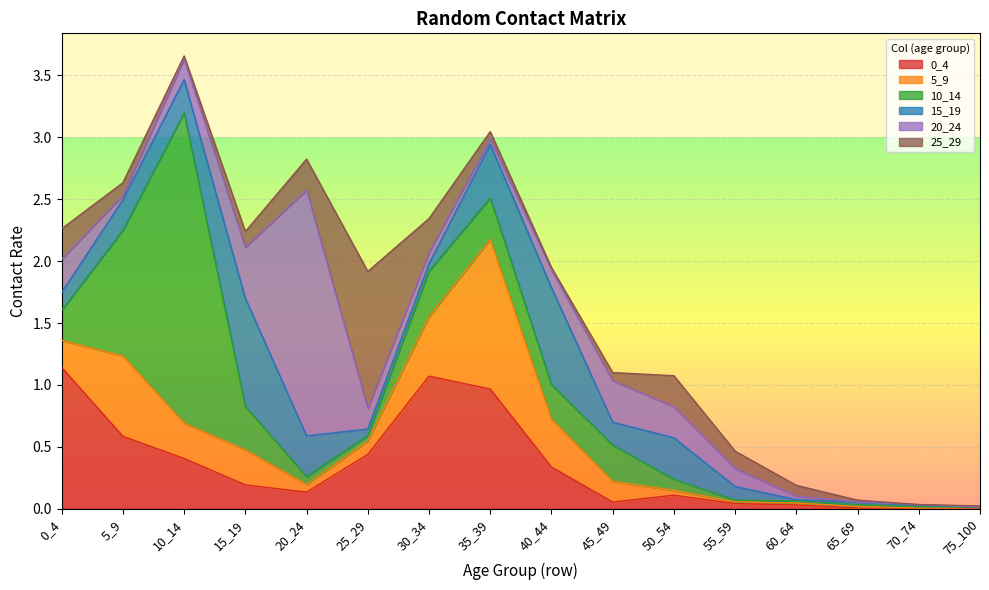

What is the approximate value of 5_9 at 0_4?

0.2